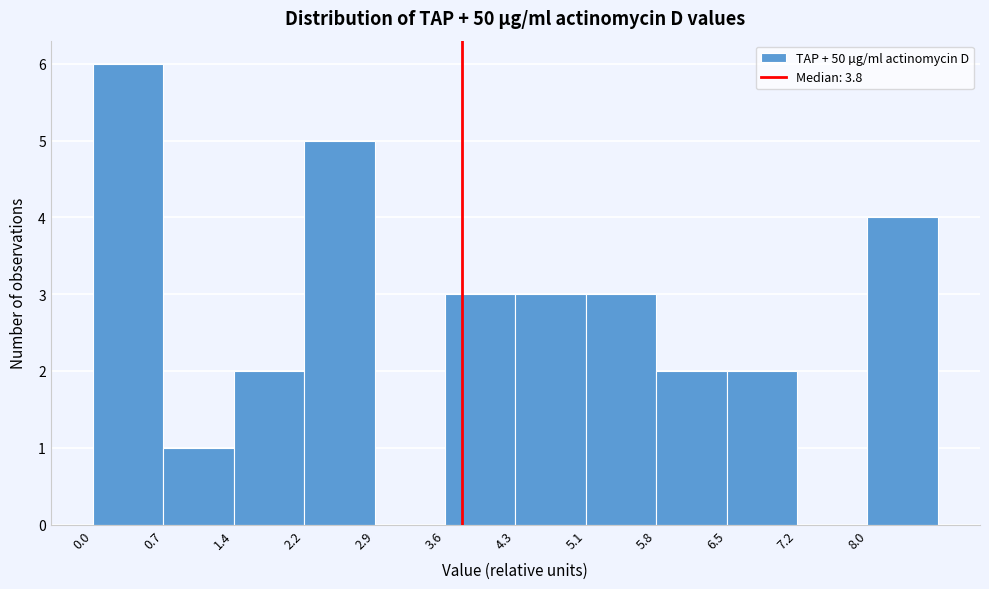

What is the height of the bar covering 1.5 to 2.2 on the x-axis? Neither the bar edges nor the heights are printed on the chart, so give them approximately, as read against the axes.

2